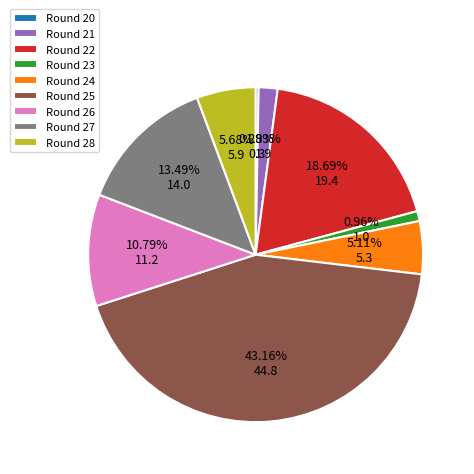

Does Round 21 account for over 50% of the chart?

No